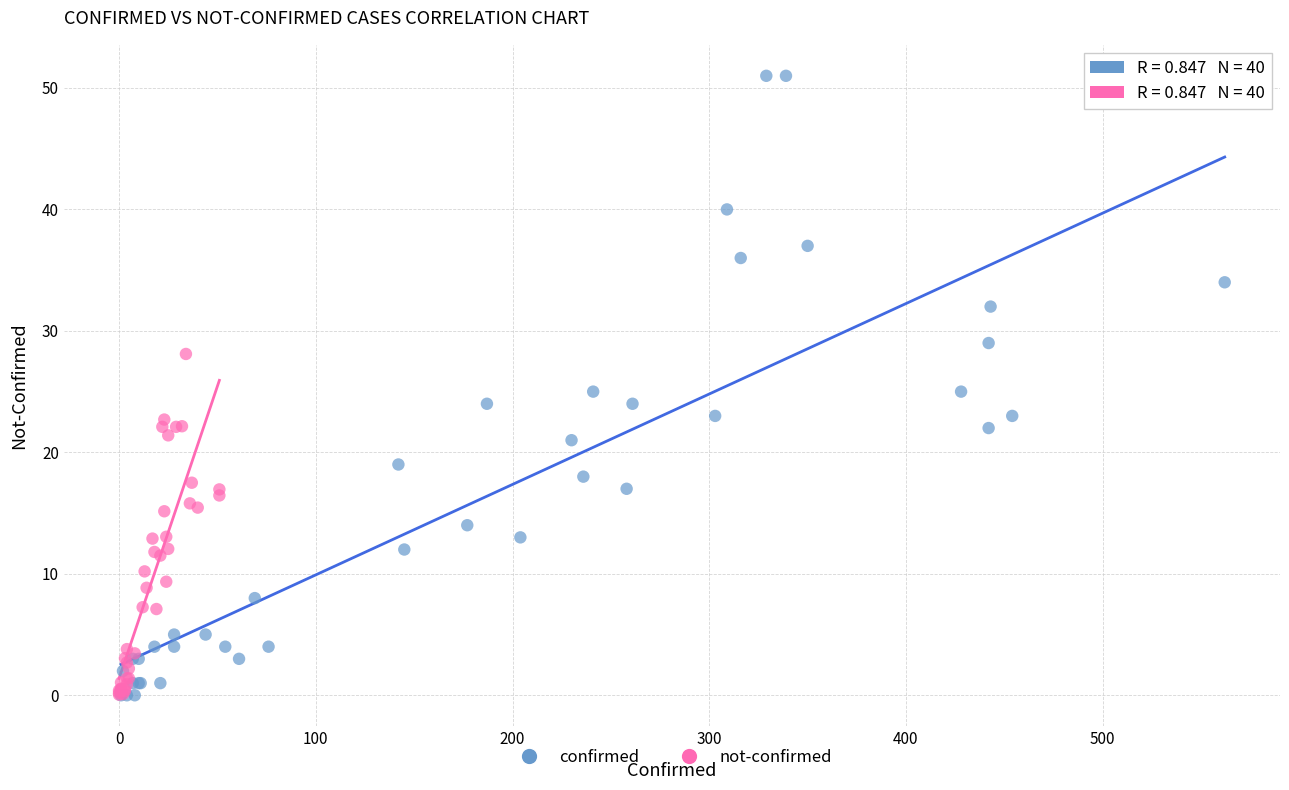

Which series has the largest Y range (max minus min)?

confirmed